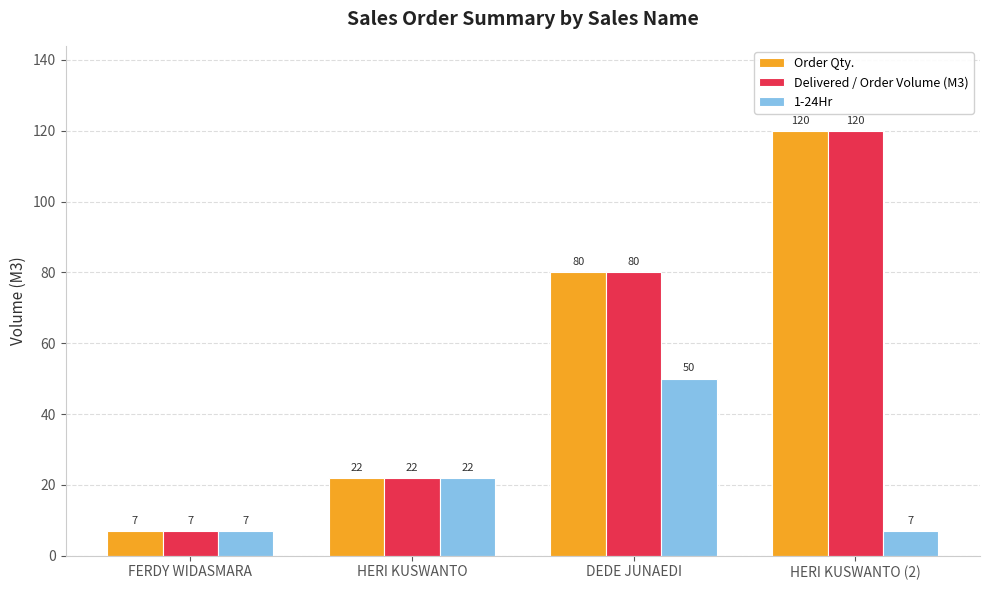

How many bars are there in total?

12